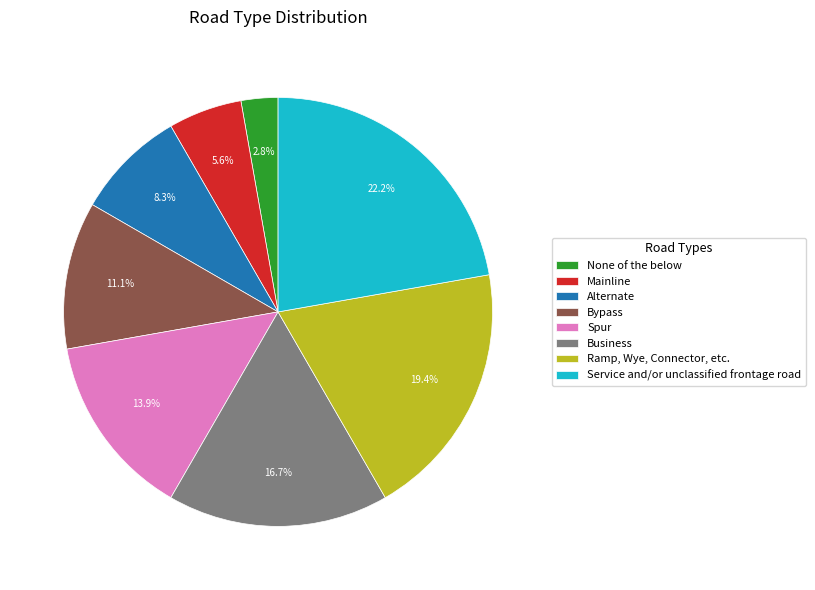

What percentage is the Alternate slice, to the nearest percent?

8%